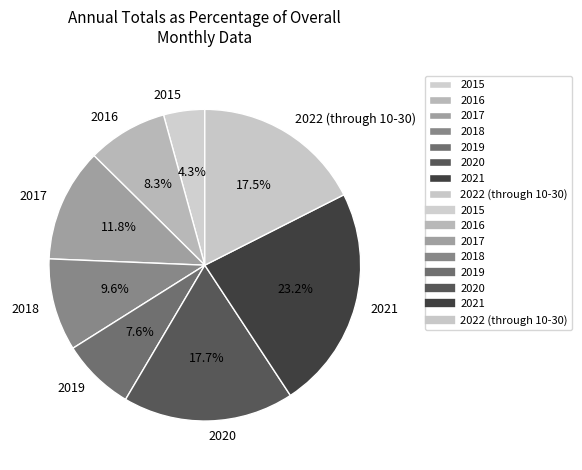

Do 2016 and 2022 (through 10-30) together represent more than half of the pie?

No